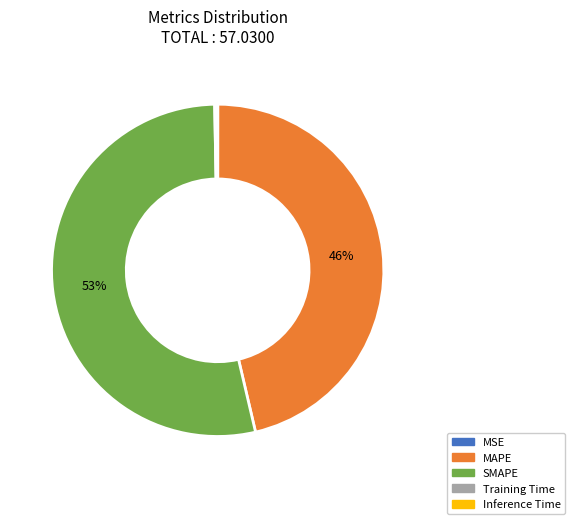

The SMAPE slice represents 48% of the pie. True or false?

False